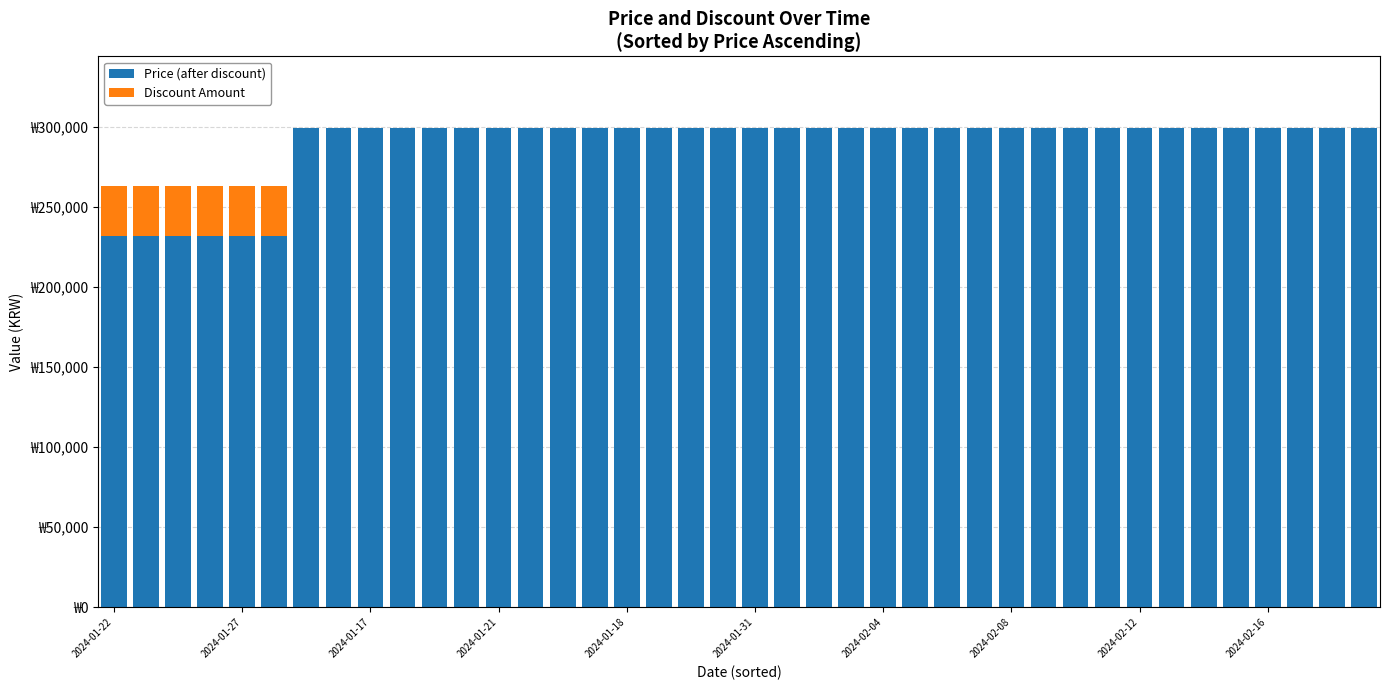

What are all the series names shown in the legend?

Price (after discount), Discount Amount